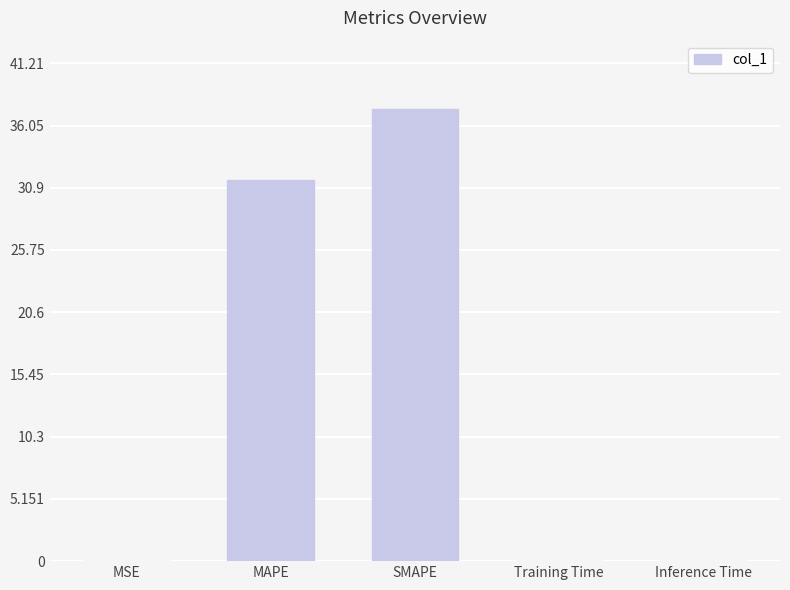

Is it true that the value at MAPE is 31.6?

True